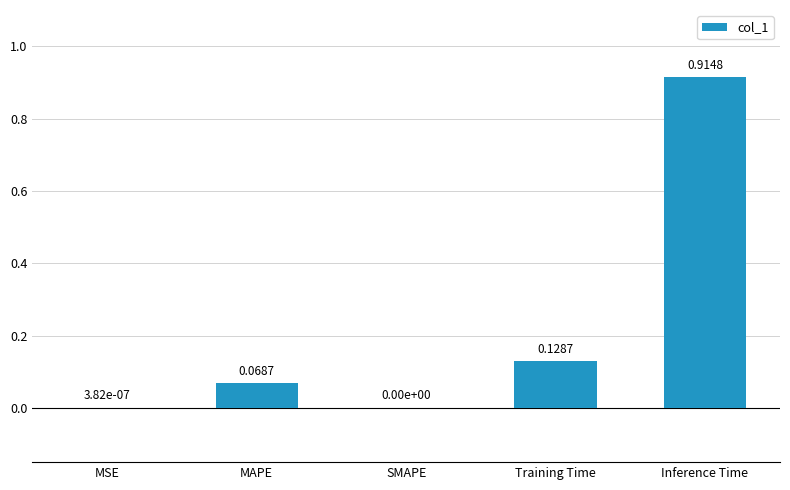

What is the sum of all values?

1.1